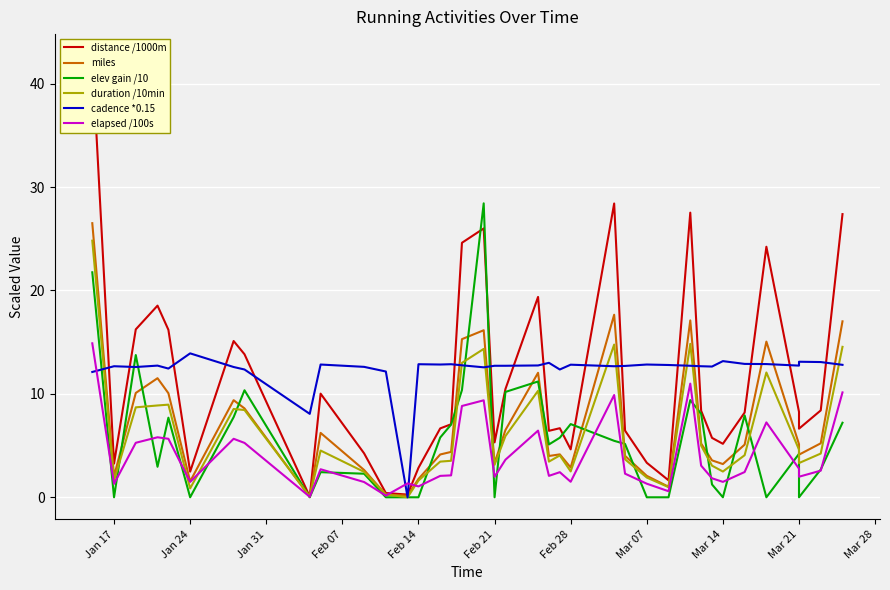

How many series are shown in this chart?

6